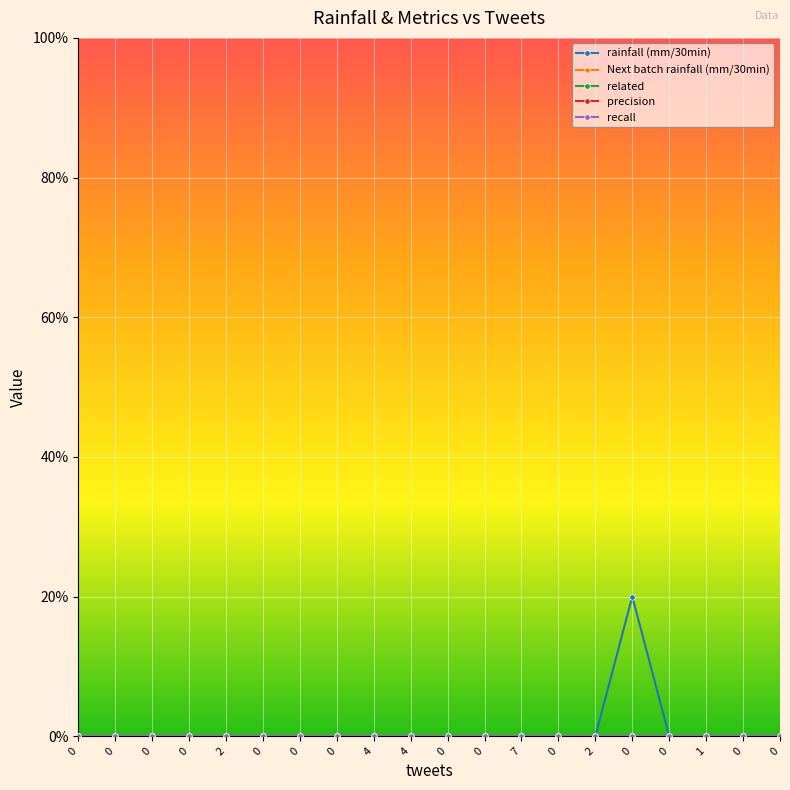

At 0, list the series in order from largest to smallest.

rainfall (mm/30min), Next batch rainfall (mm/30min), related, precision, recall